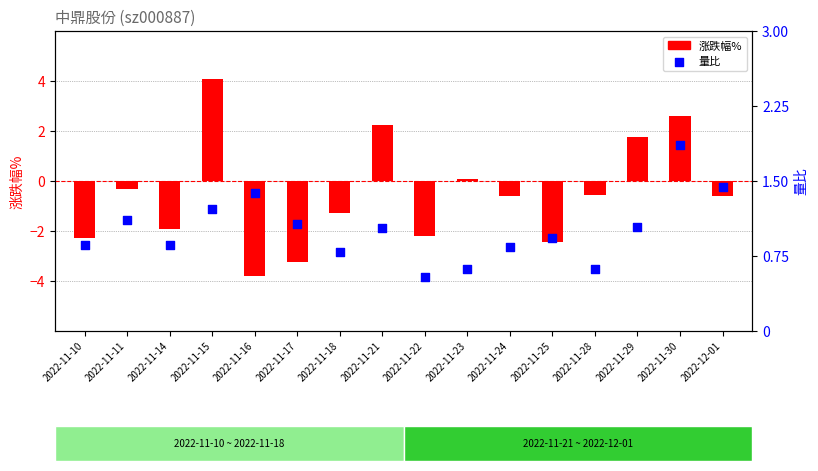

Which series reaches the maximum Y coordinate?

涨跌幅%